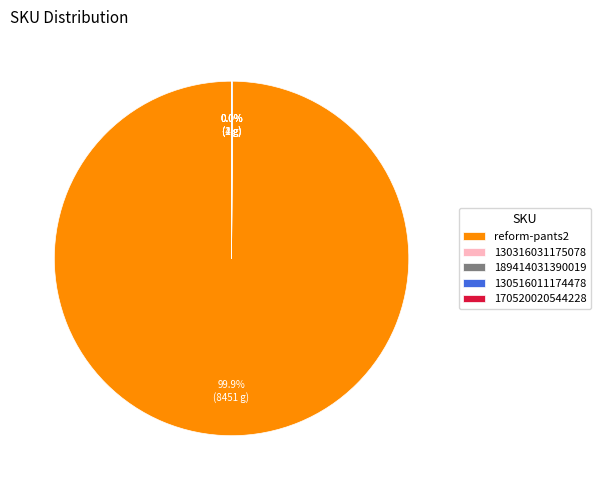

Which category has the biggest portion of the pie?

reform-pants2